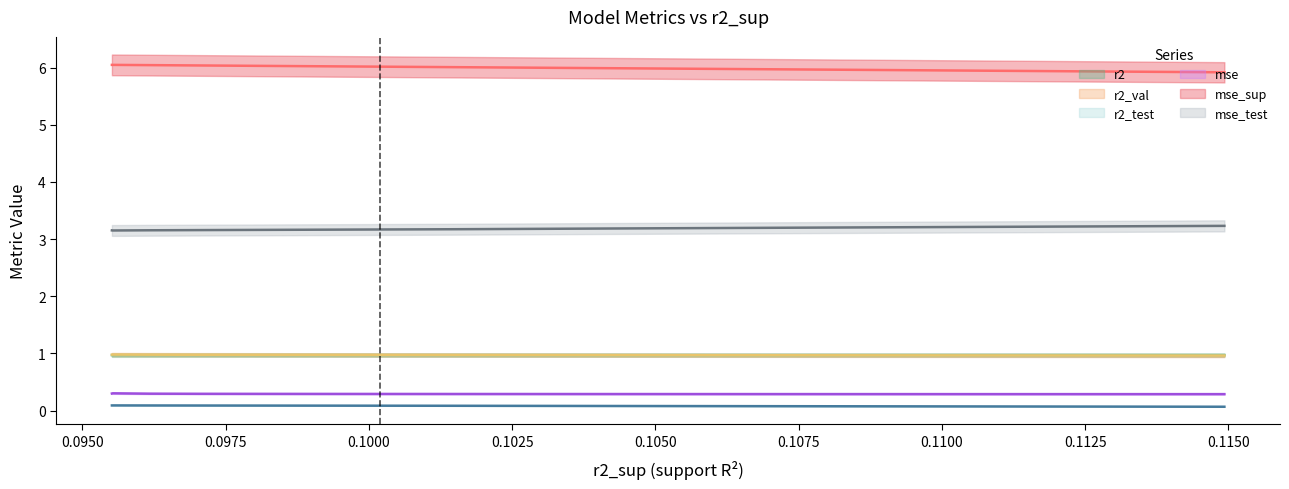

True or false: r2_test and mse_sup cross at least once.

False